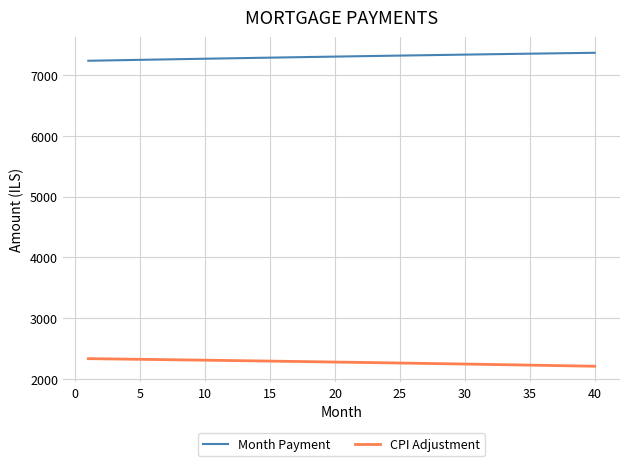

True or false: CPI Adjustment and Month Payment intersect in this chart.

False